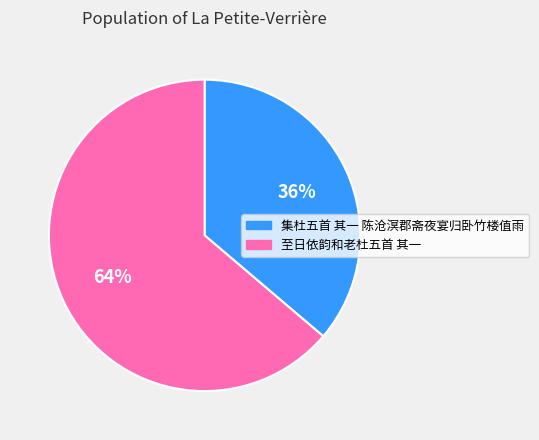

How many slices are in this pie chart?

2